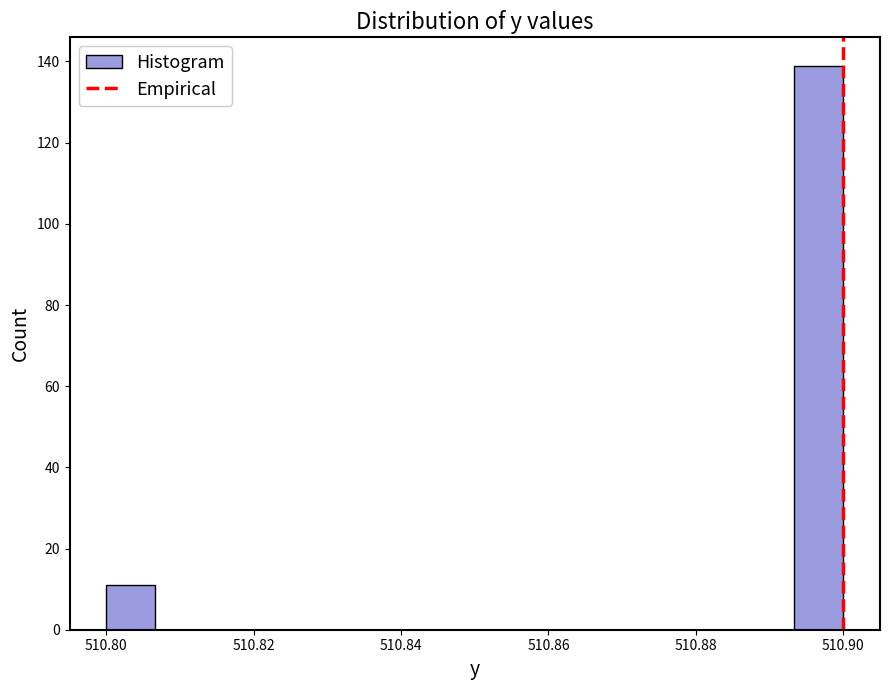

Read against the x-axis, roughly where is the centre of the tallest bar?

510.896